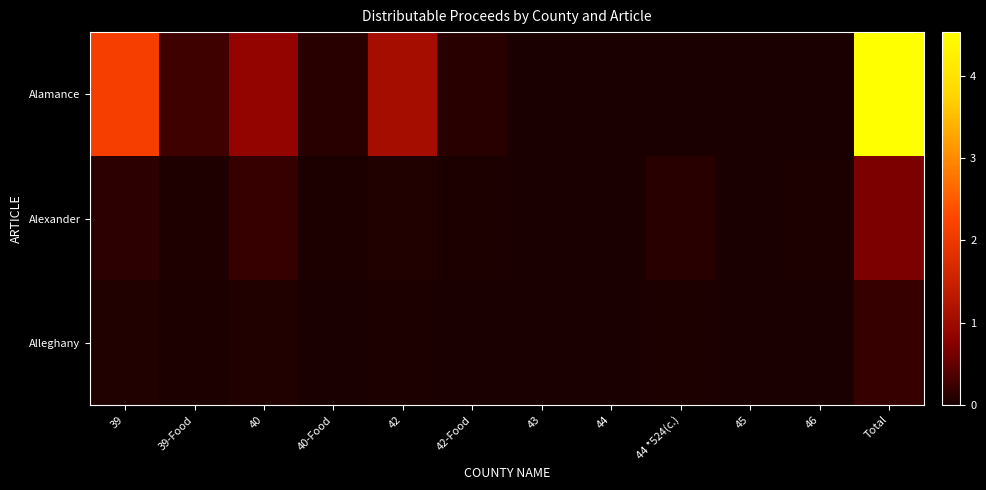

At how many categories does at least one series exceed 3930024?

1